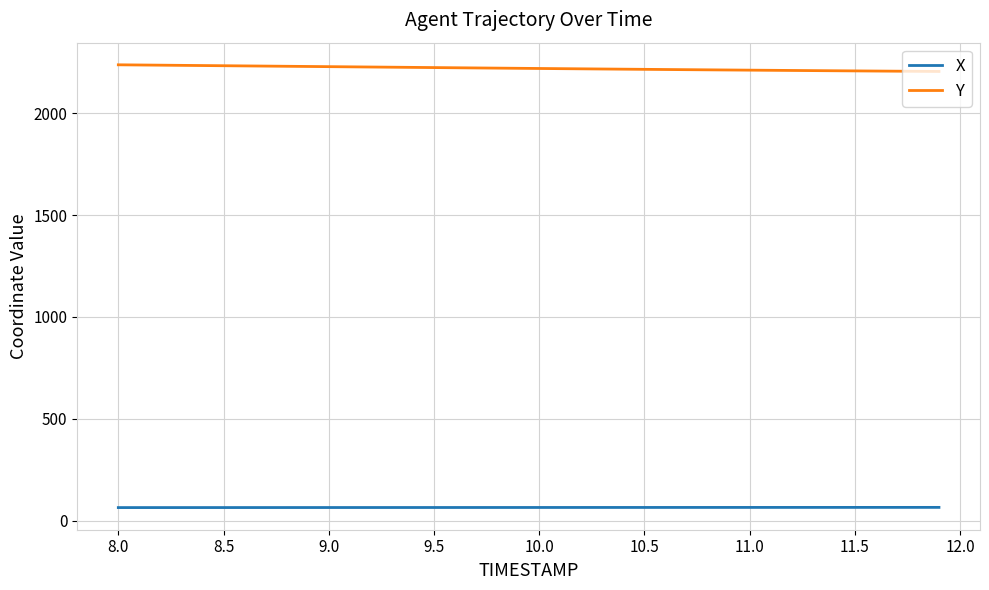

What is the difference between the maximum and minimum values in the X series?

1.0